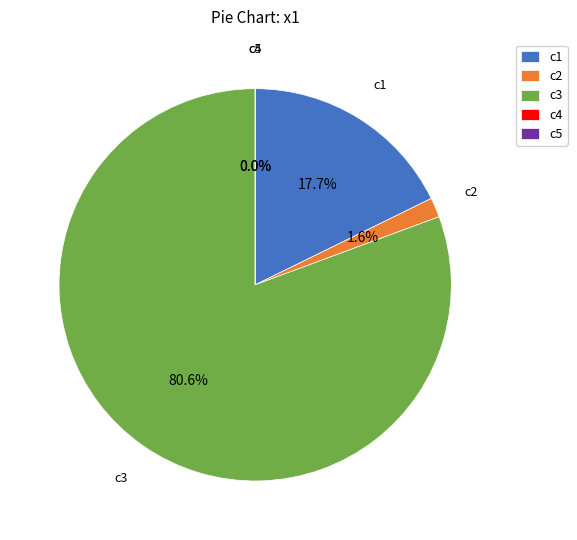

Which slice represents more than half of the pie?

c3